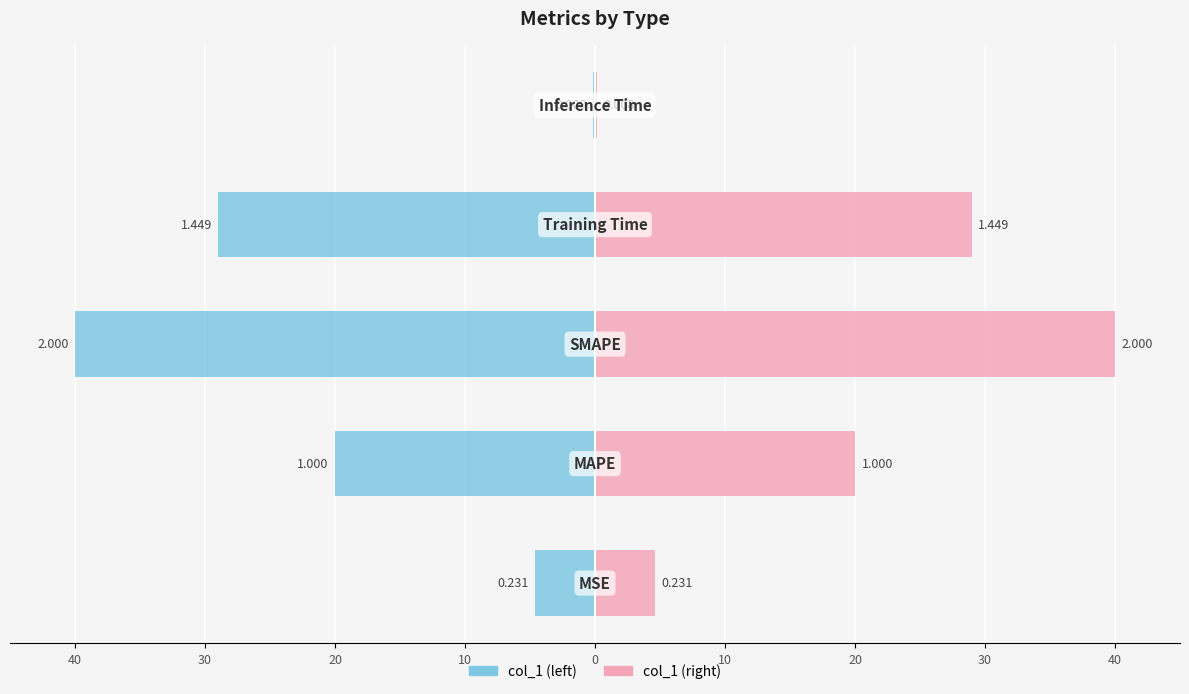

What is the difference between the highest and lowest values at 0?

0.3